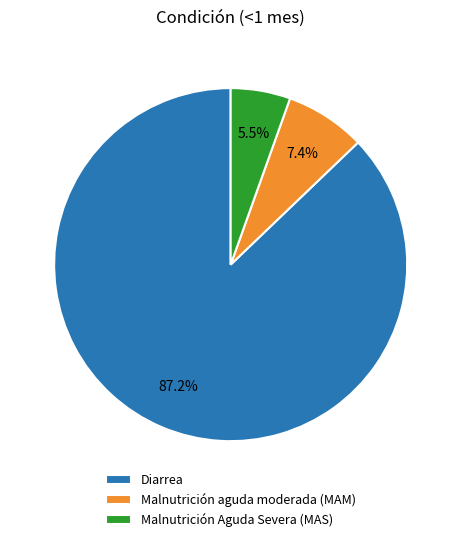

True or false: Diarrea accounts for 96% of the total.

False